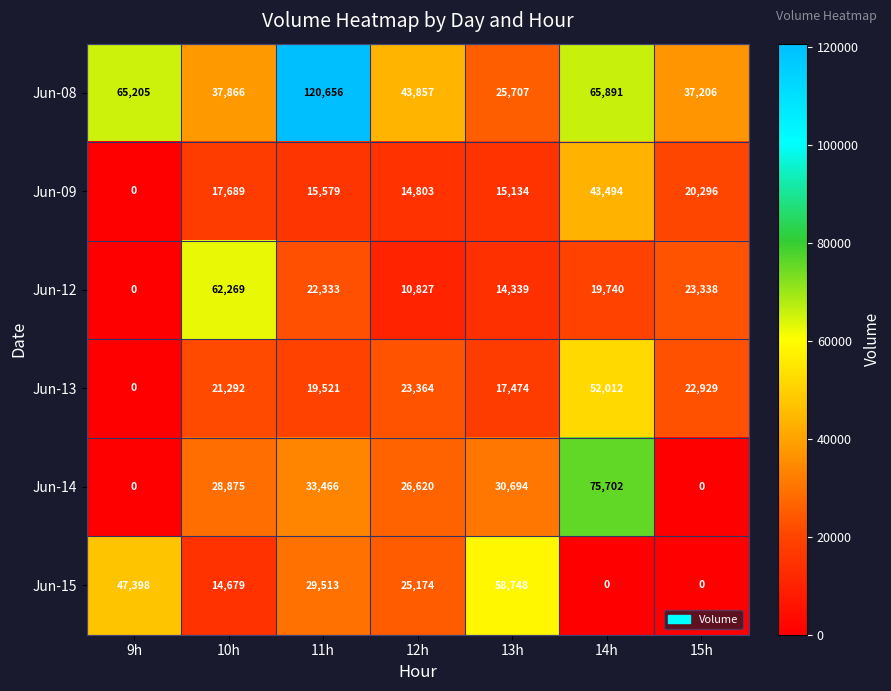

At which label does Jun-15 first exceed 25174?

9h